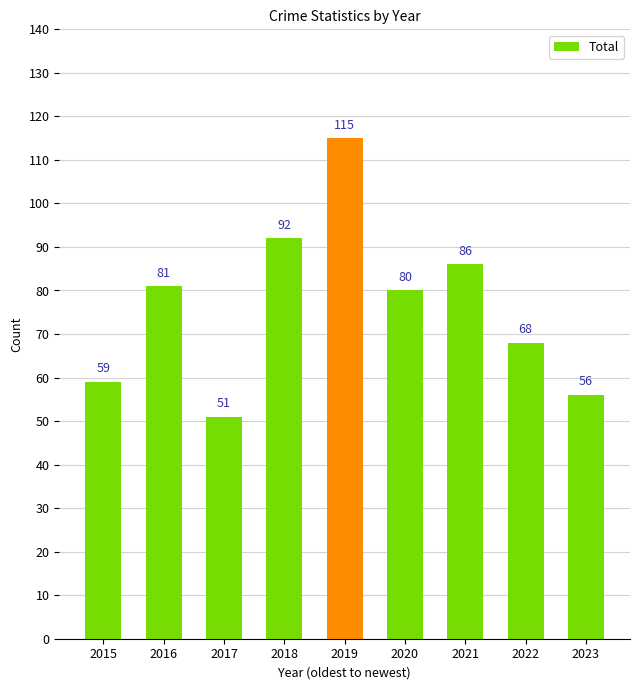

Reading left to right, what are all the values shown in this chart?

2015=59	2016=81	2017=51	2018=92	2019=115	2020=80	2021=86	2022=68	2023=56